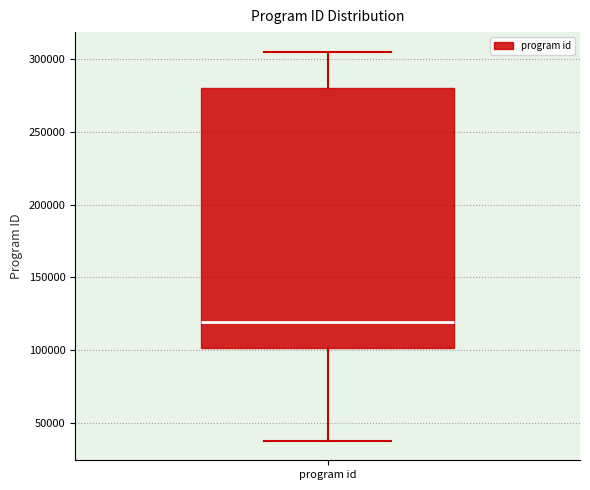

Read this box plot against the y-axis: the position of the median line, the range covered by the box, and the ends of both whiskers. The values are not printed on the chart, so give them approximately, as read against the axis.

median 120000, box 100000 to 280000, whiskers 40000 to 305000